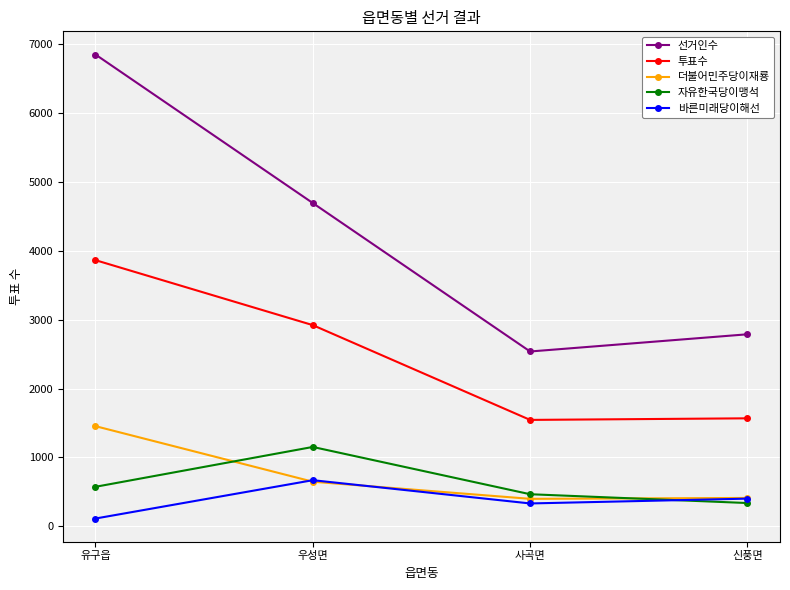

Between 사곡면 and 신풍면, which series saw the biggest shift?

선거인수